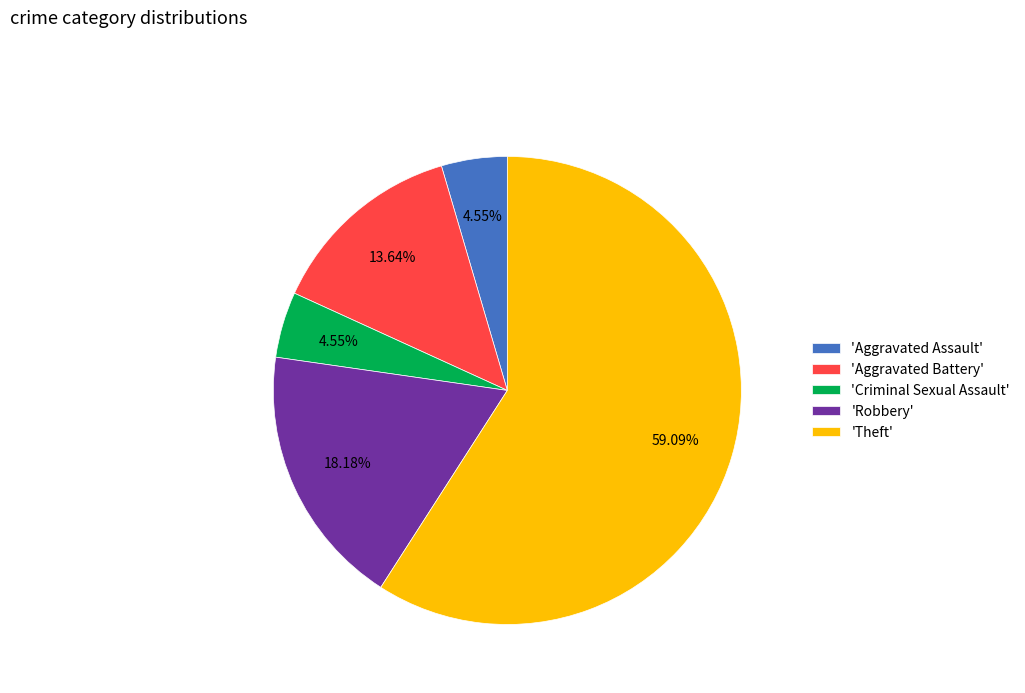

What is the largest slice in the pie chart?

'Theft'